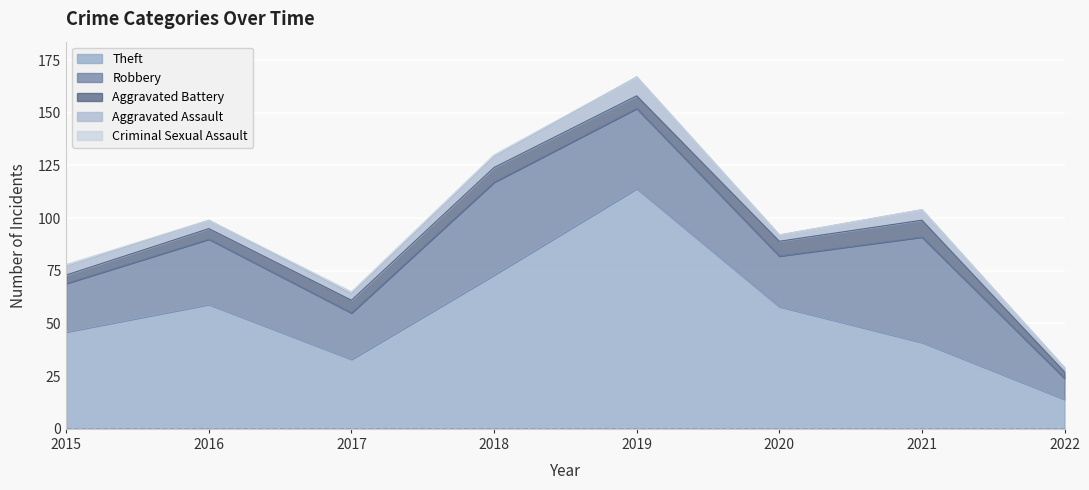

List the series in order of their peak value, highest first.

Theft, Robbery, Aggravated Assault, Aggravated Battery, Criminal Sexual Assault